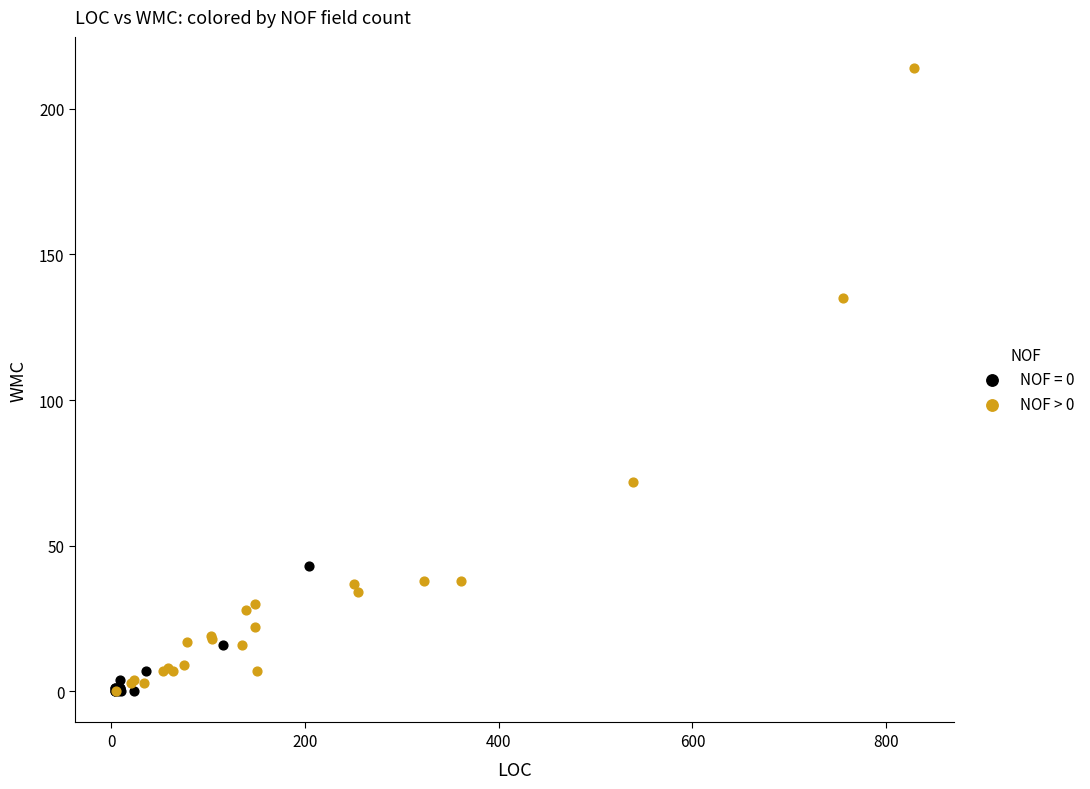

Which series contains the highest Y value?

NOF > 0